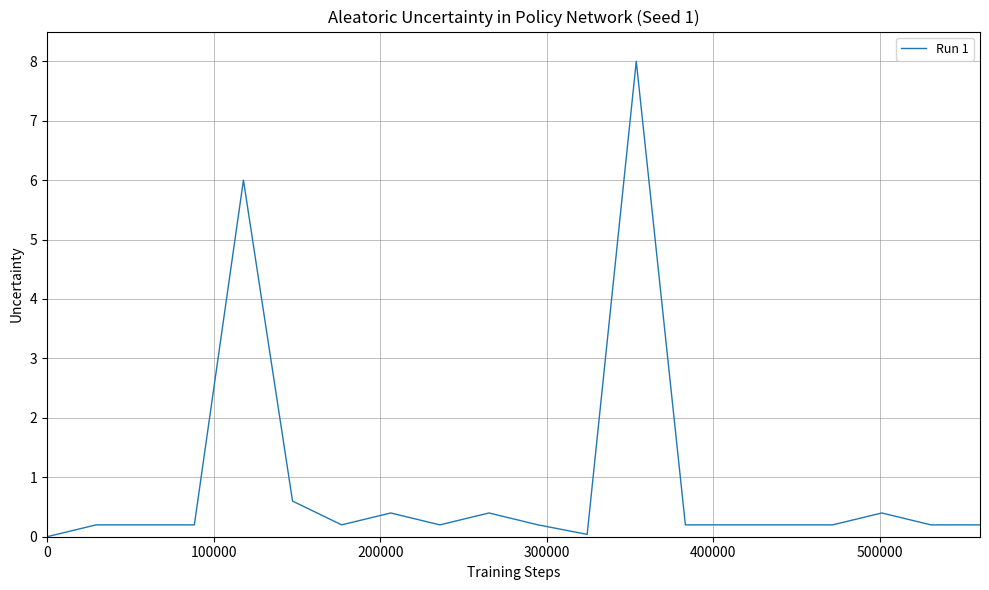

What is the average value?

0.9